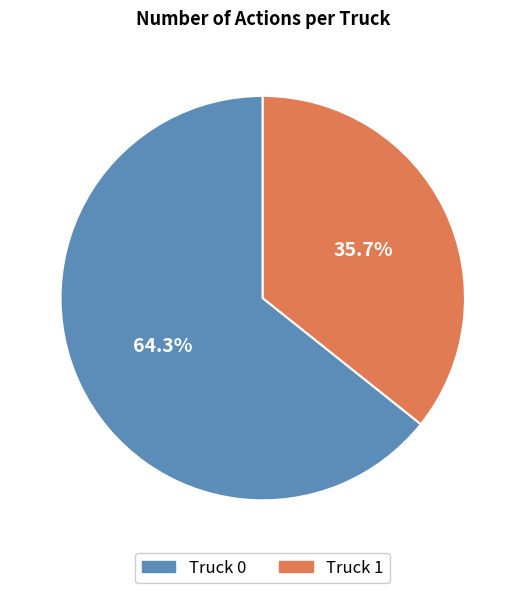

How many segments does this pie chart have?

2